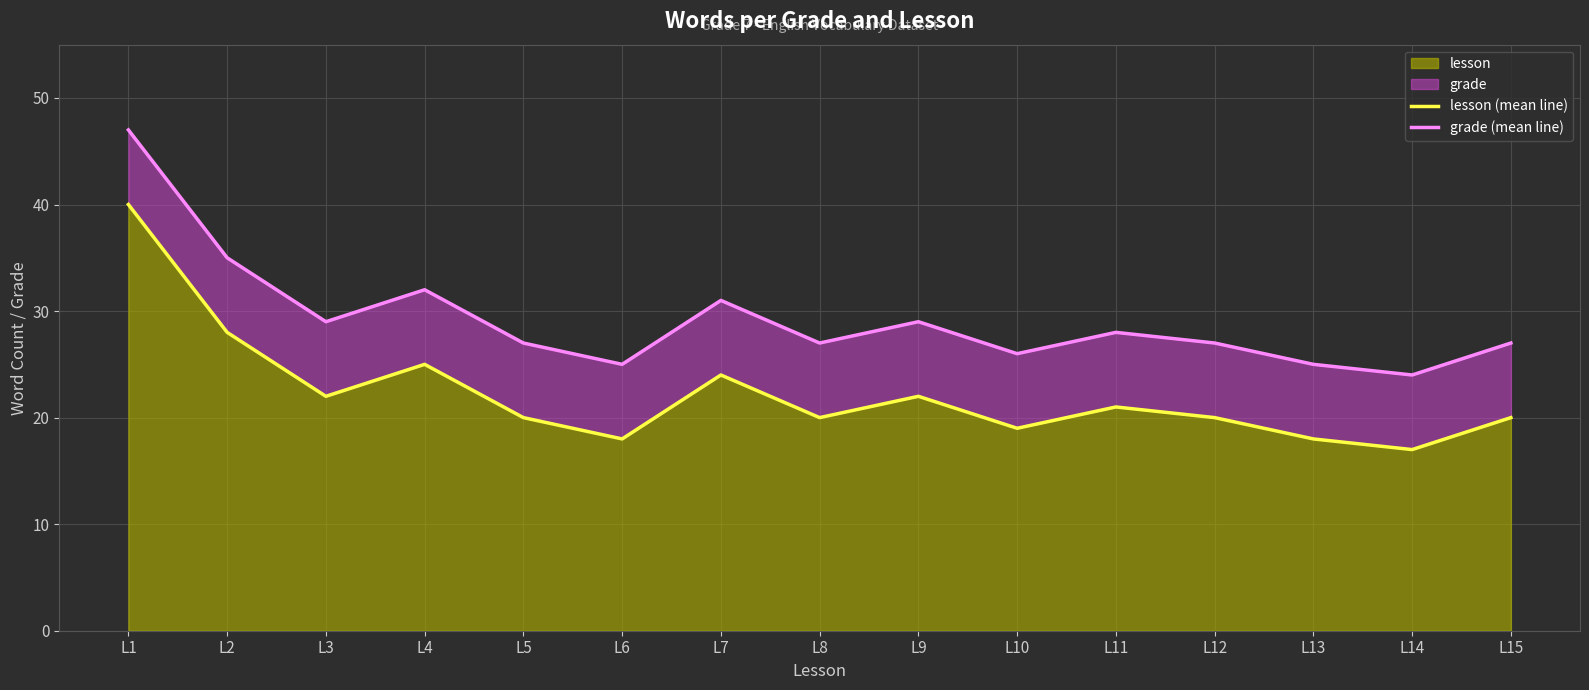

Where does the lesson (mean line) series first go above 20?

L1